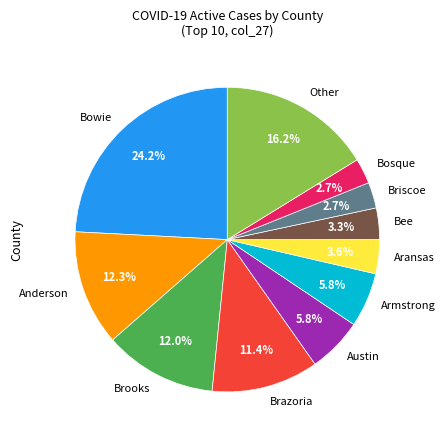

Is Other the majority of the pie?

No